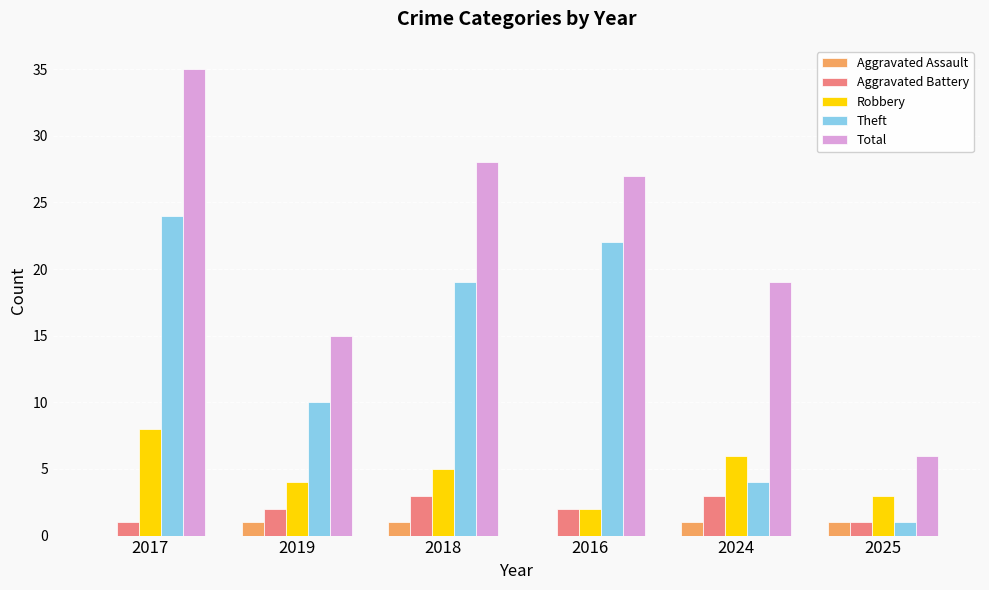

How many groups of bars are there?

6